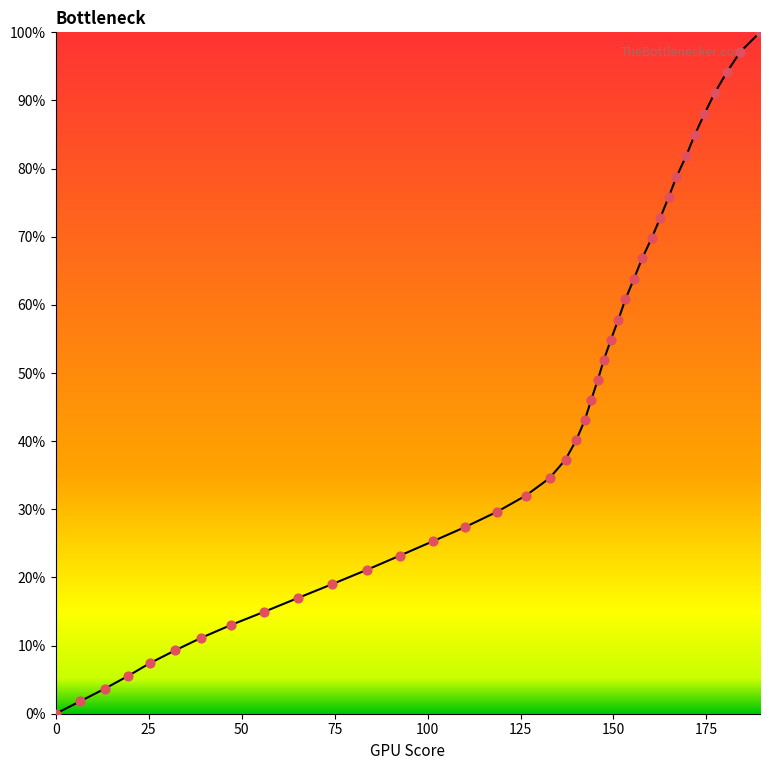

What is the greatest value displayed?

100.0